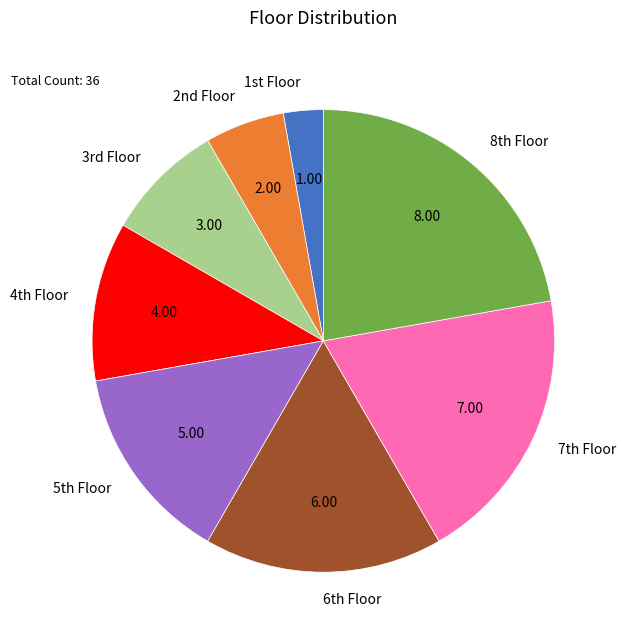

Which category has the biggest portion of the pie?

8th Floor